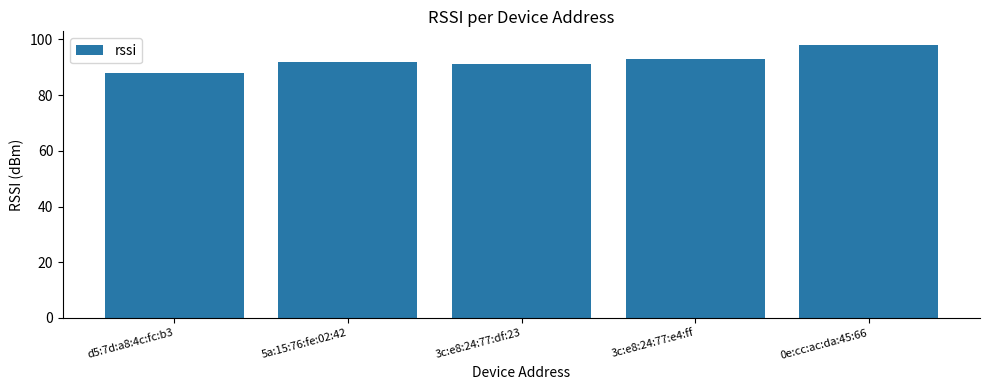

How many values are between 91 and 93?

3